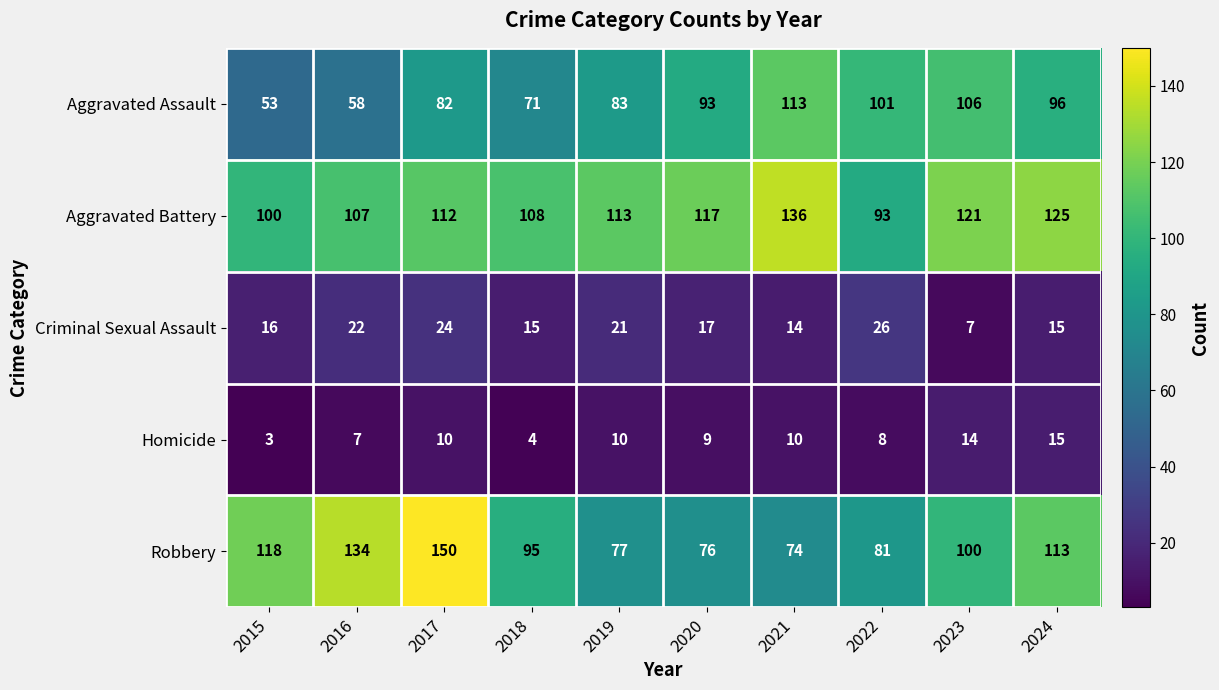

Where does the Criminal Sexual Assault series first go above 17?

2016